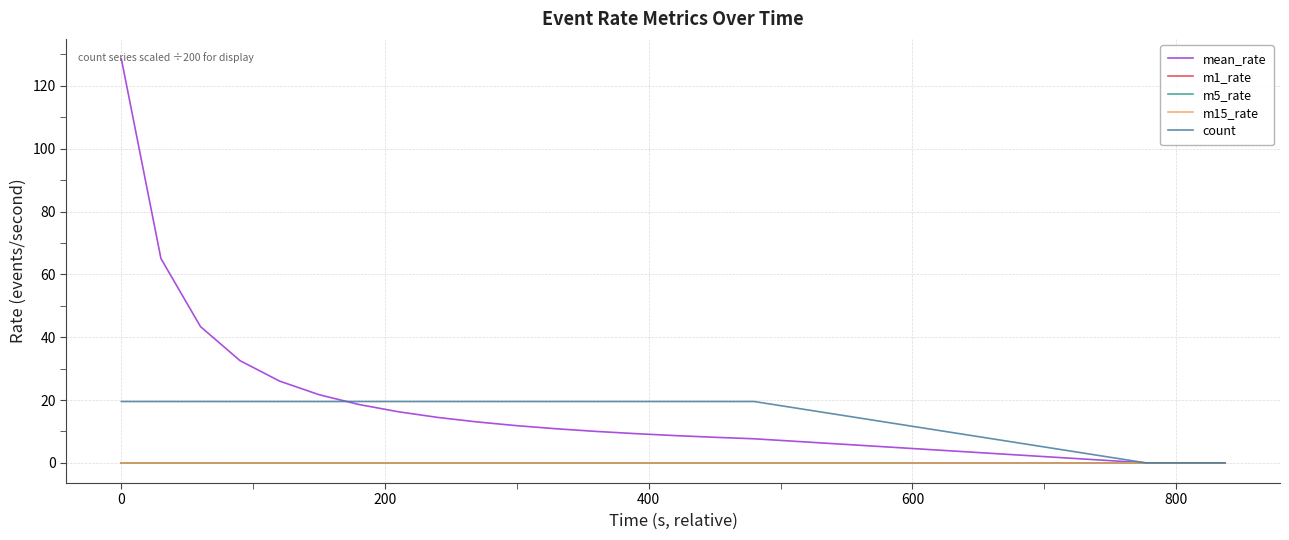

Does the chart display data point markers on the line(s)?

No